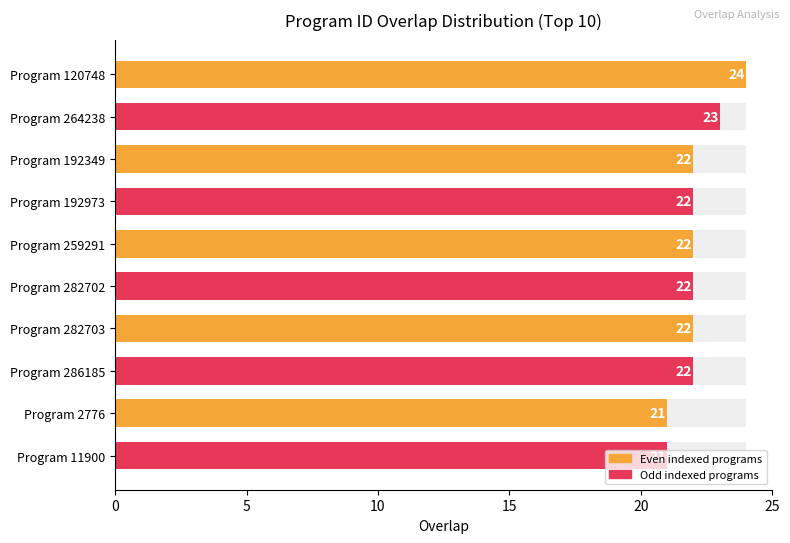

What position from the right is Program 120748?

10